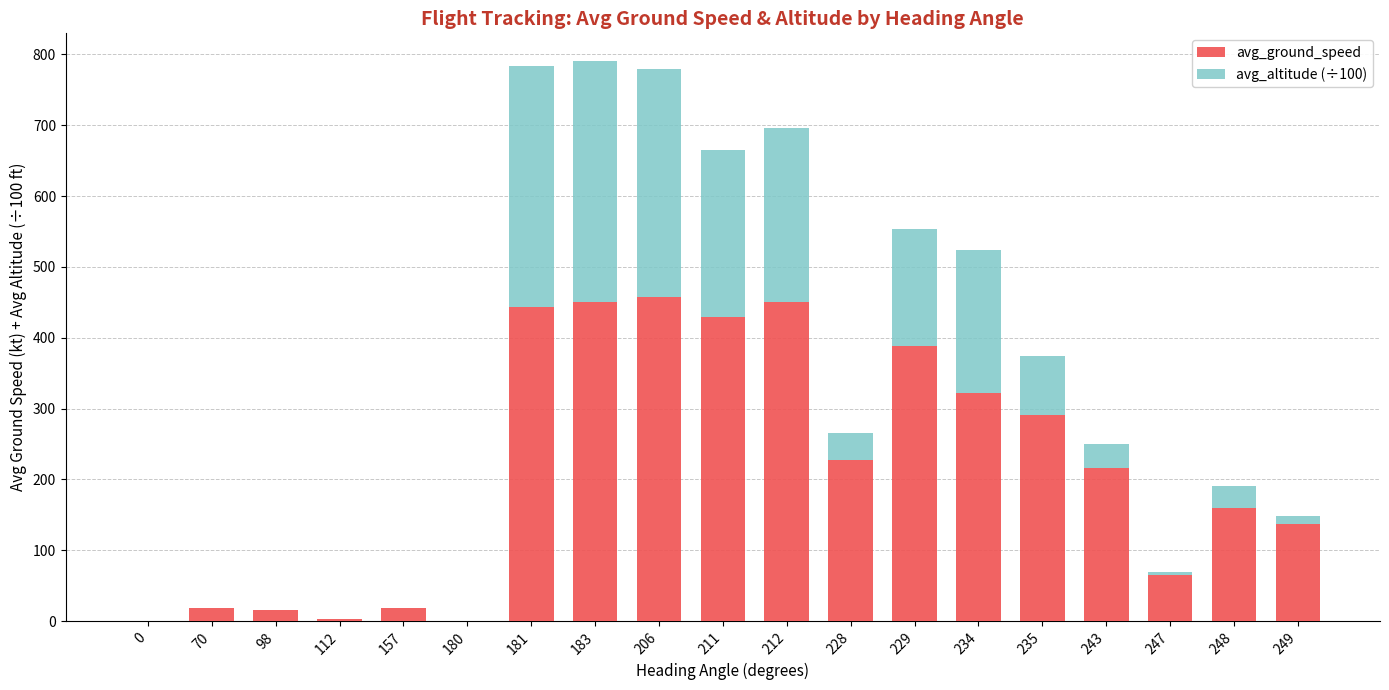

Is it true that avg_ground_speed equals 724.7 at 211?

False